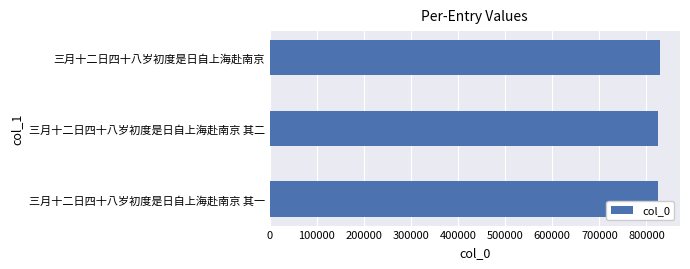

What value does the data have at 三月十二日四十八岁初度是日自上海赴南京 其二?

825228